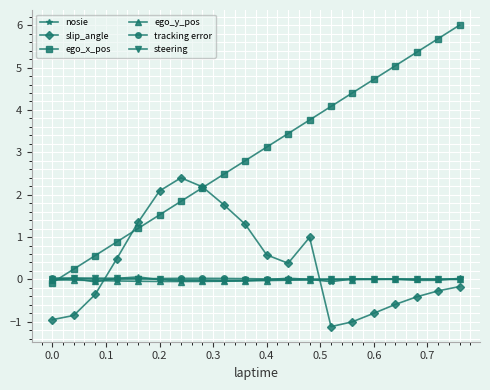

True or false: ego_x_pos has more than 0 points higher than both neighbors.

False